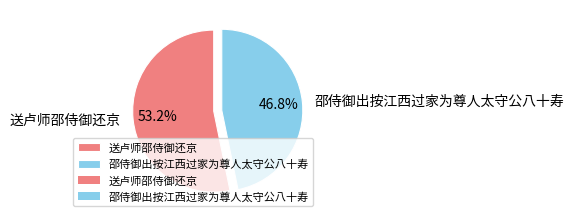

Is the sum of 邵侍御出按江西过家为尊人太守公八十寿 and 送卢师邵侍御还京 greater than half?

Yes